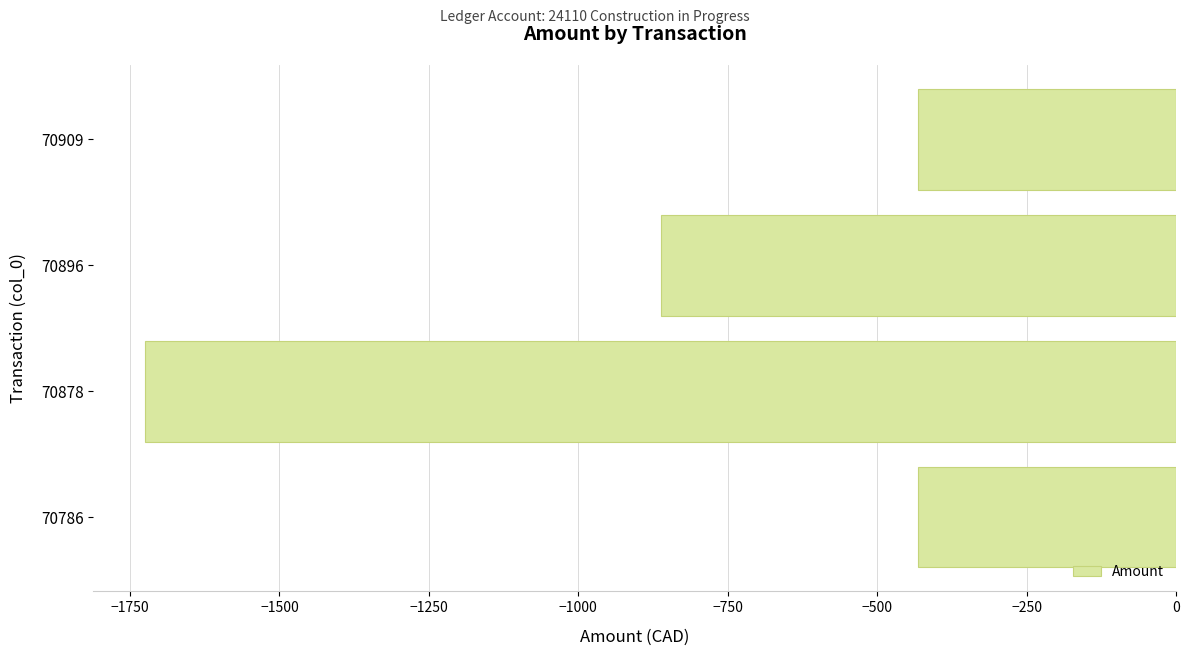

How many distinct data groups are displayed?

1